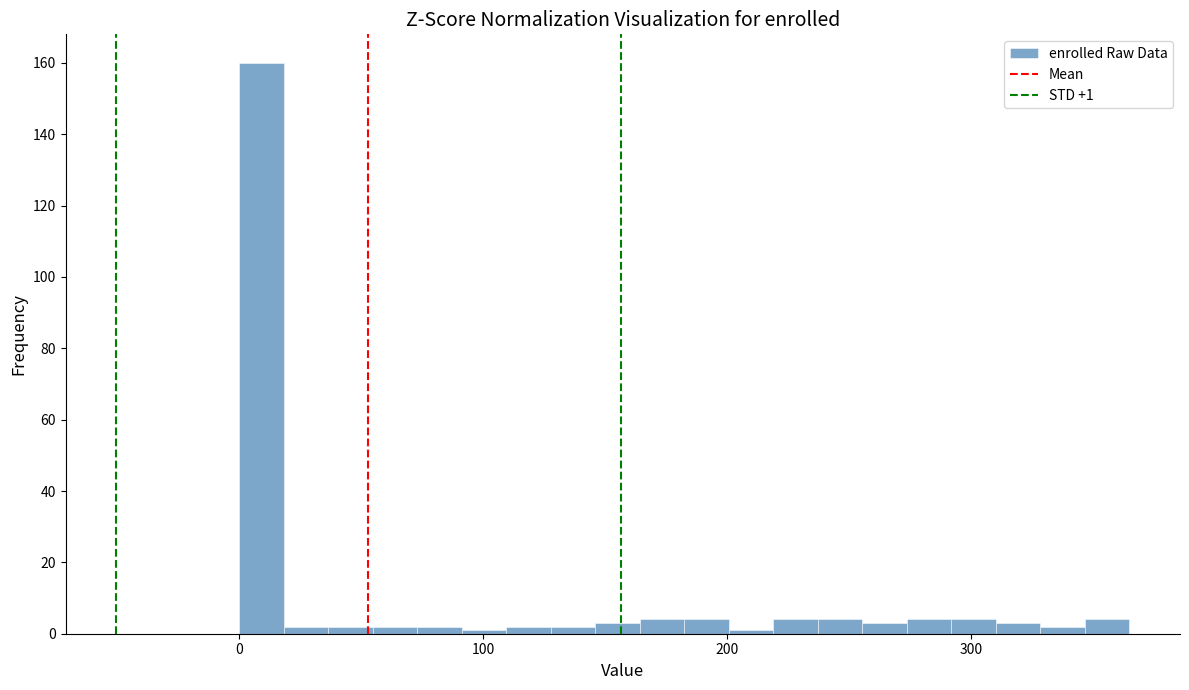

Read against the x-axis, roughly where is the centre of the tallest bar?

10